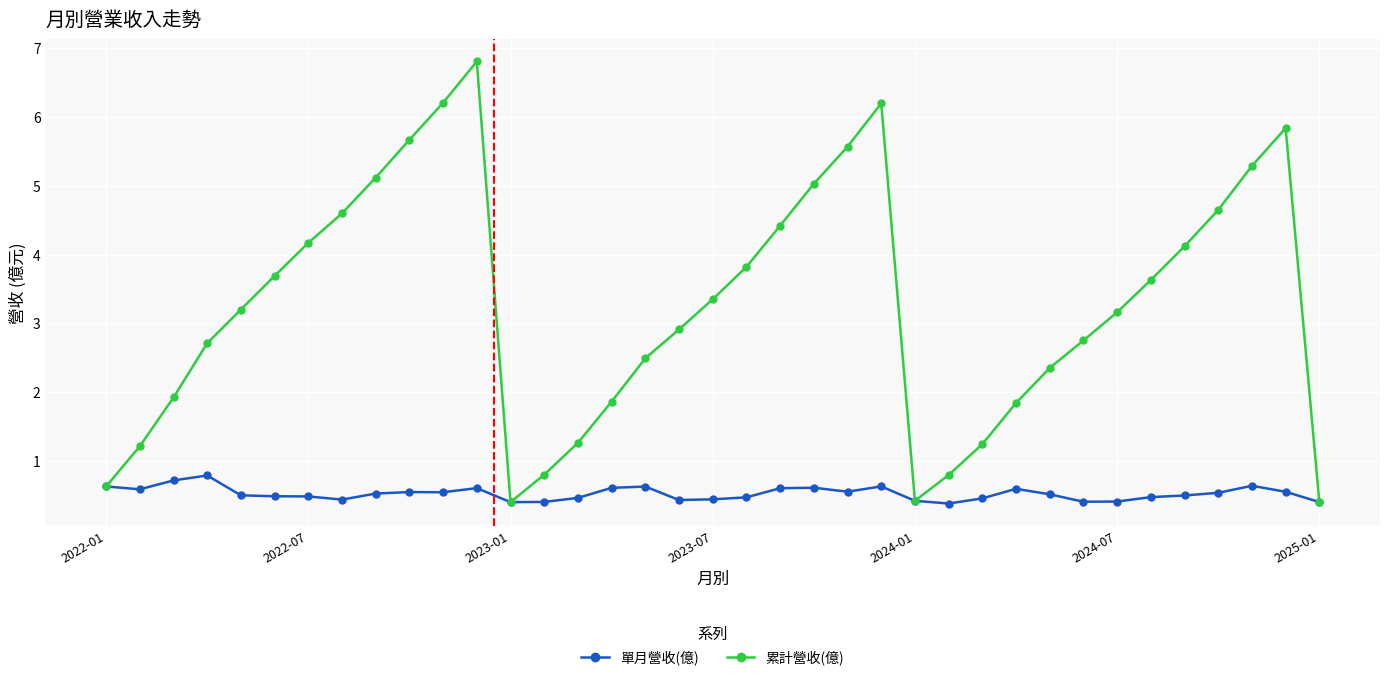

What is the lowest value of the 單月營收(億) series?

0.4